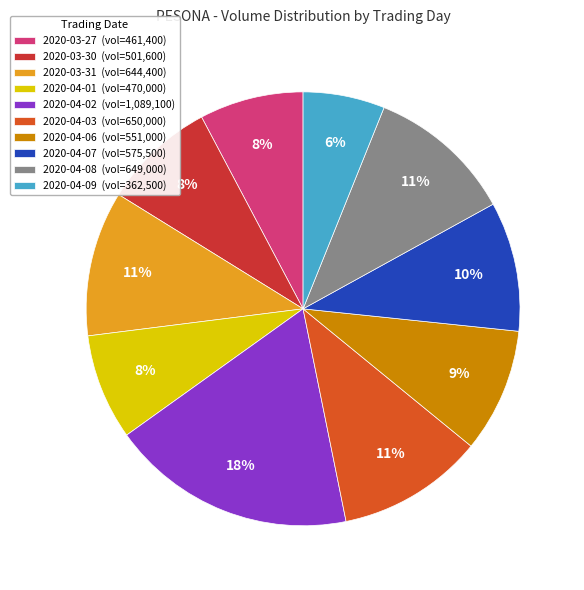

Combined, do 2020-04-06 (vol=551,000) and 2020-03-27 (vol=461,400) account for over 50%?

No